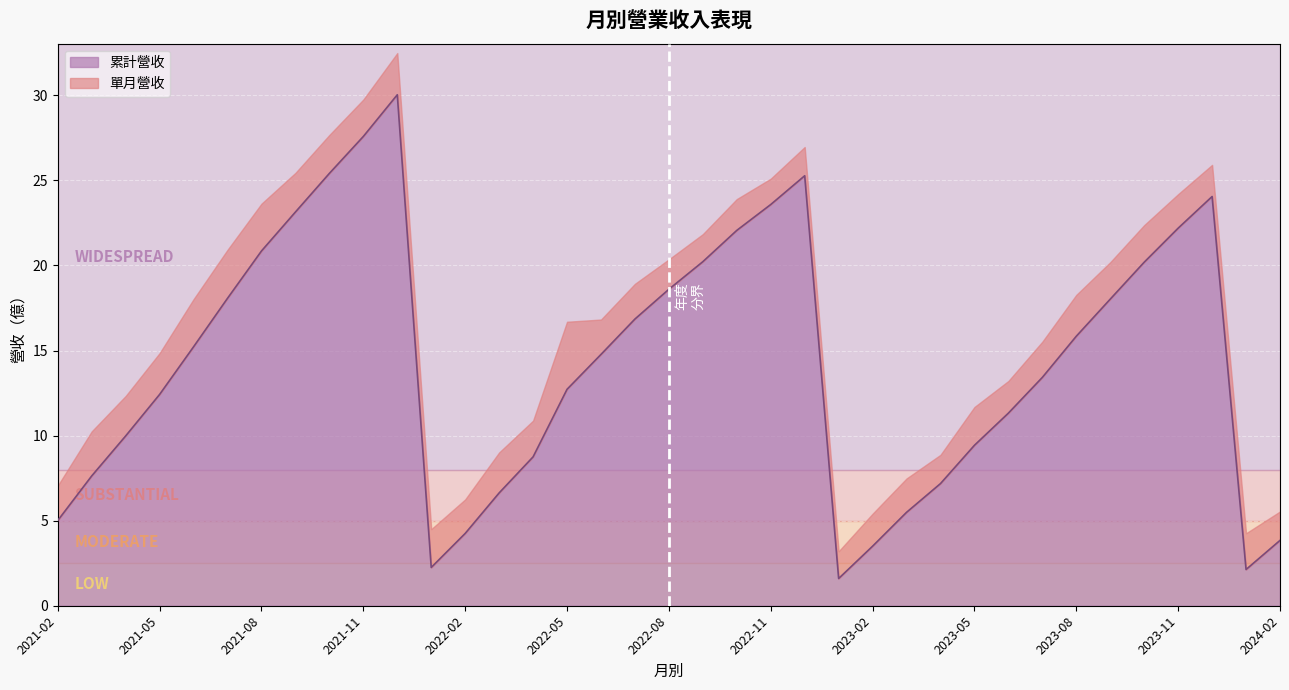

Reading left to right, list all the values displayed in this chart.

5.0	7.6	10.0	12.4	15.2	18.1	20.9	23.1	25.4	27.6	30.0	2.2	4.2	6.6	8.8	12.7	14.8	16.9	18.6	20.2	22.1	23.6	25.3	1.6	3.5	5.5	7.2	9.4	11.3	13.4	15.8	18.0	20.2	22.2	24.1	2.1	3.8